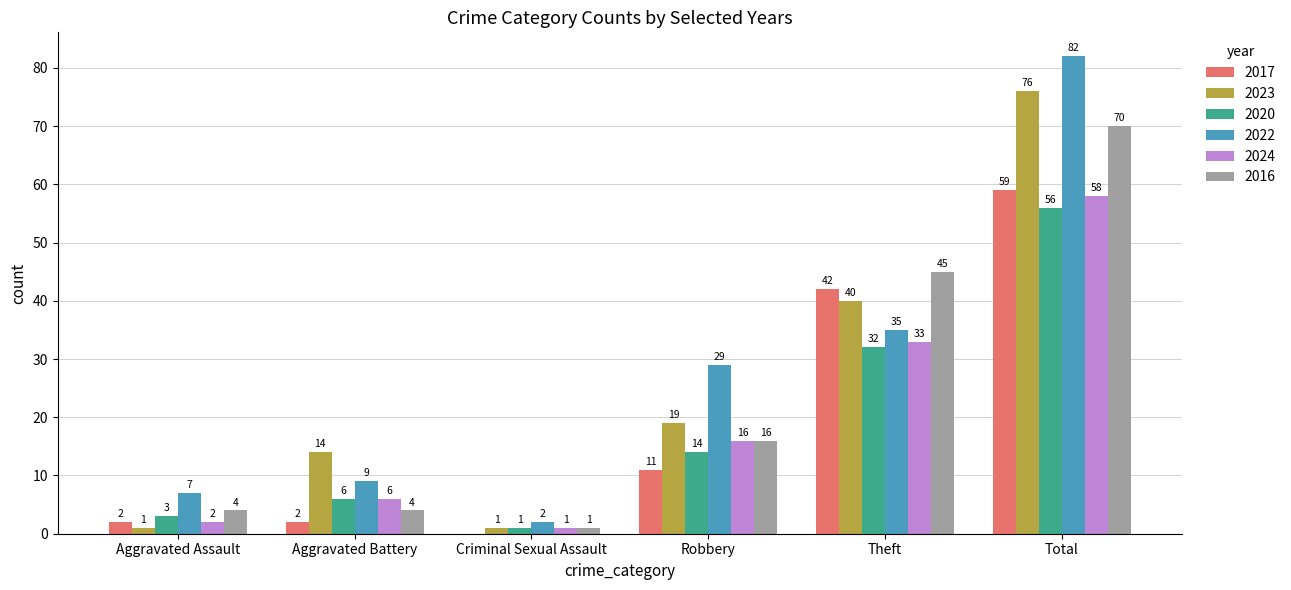

At which label does 2024 reach its peak?

Total